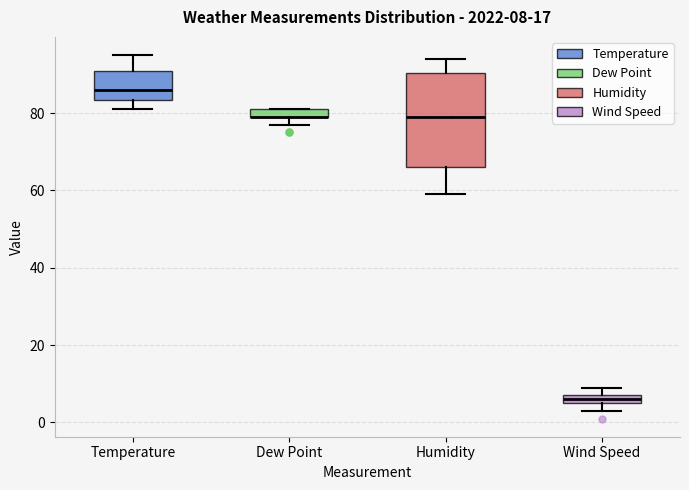

Comparing the boxes themselves (not the whiskers), which one is the tallest?

Humidity